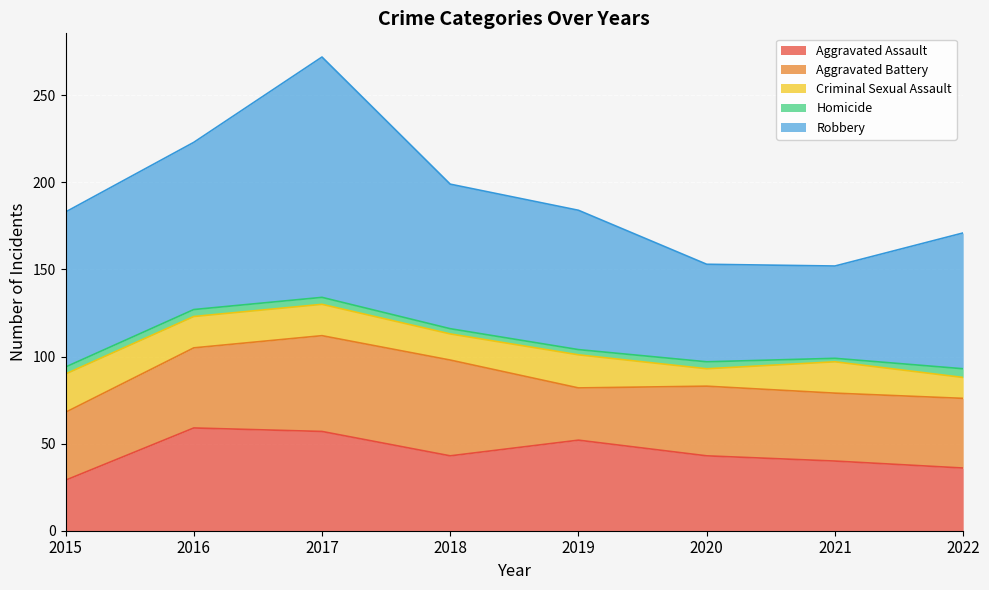

Between 2019 and 2015, which is larger?

2019